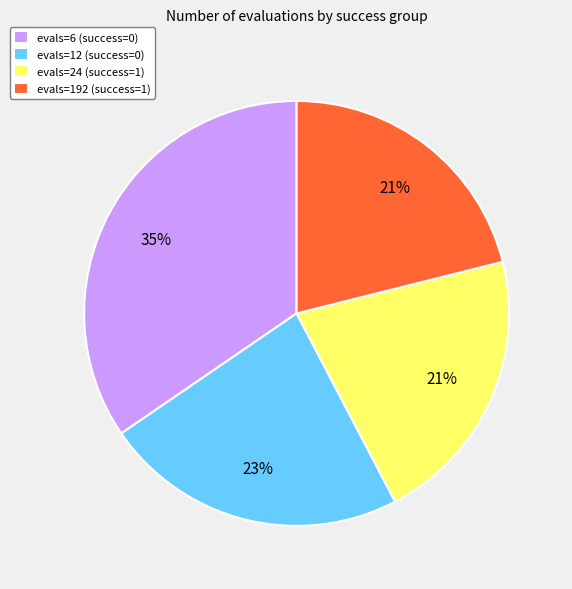

Approximately how many times larger is the value at evals=12 (success=0) compared to evals=192 (success=1)?

1.1